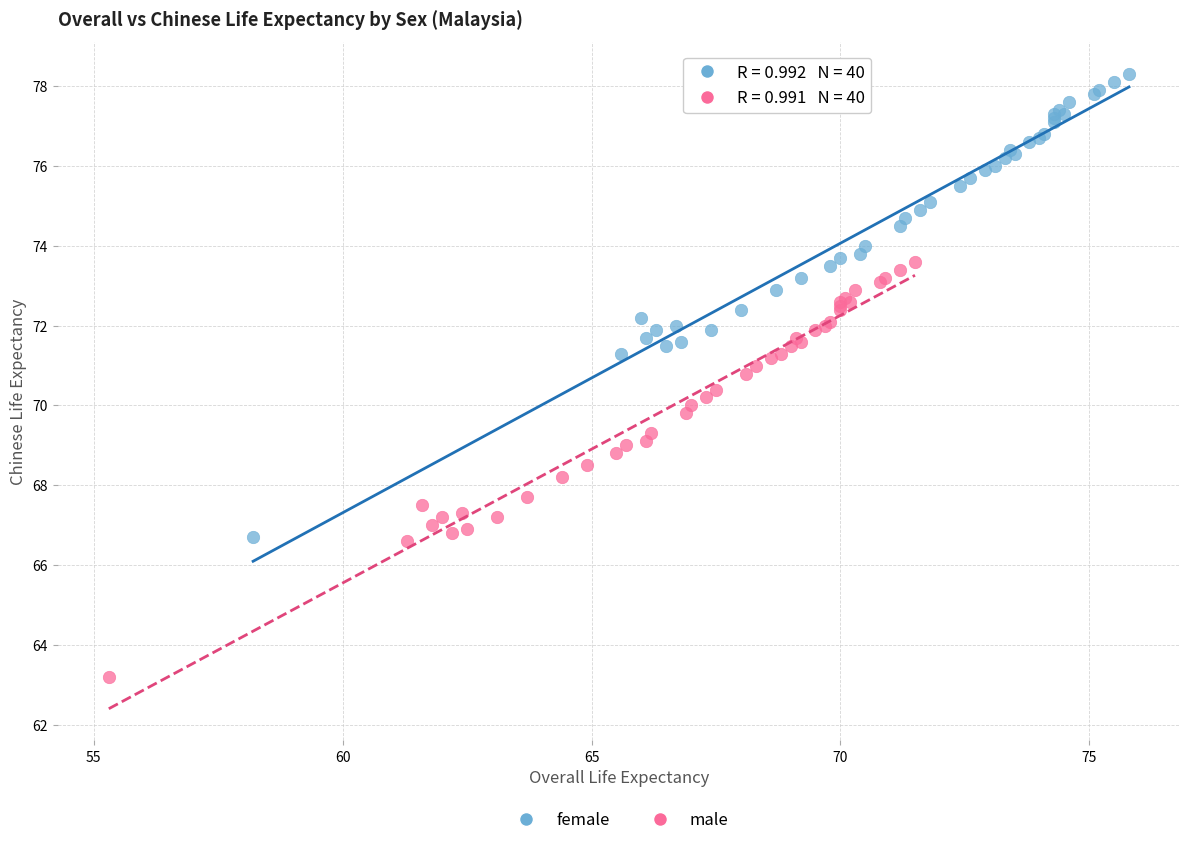

What are all the series names shown in the legend?

female, male